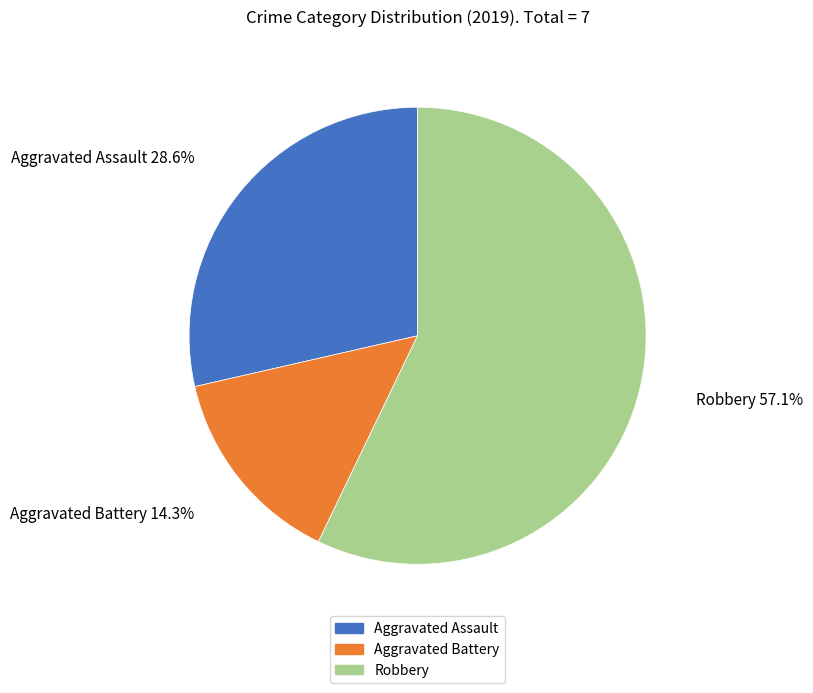

What is the largest slice in the pie chart?

Robbery